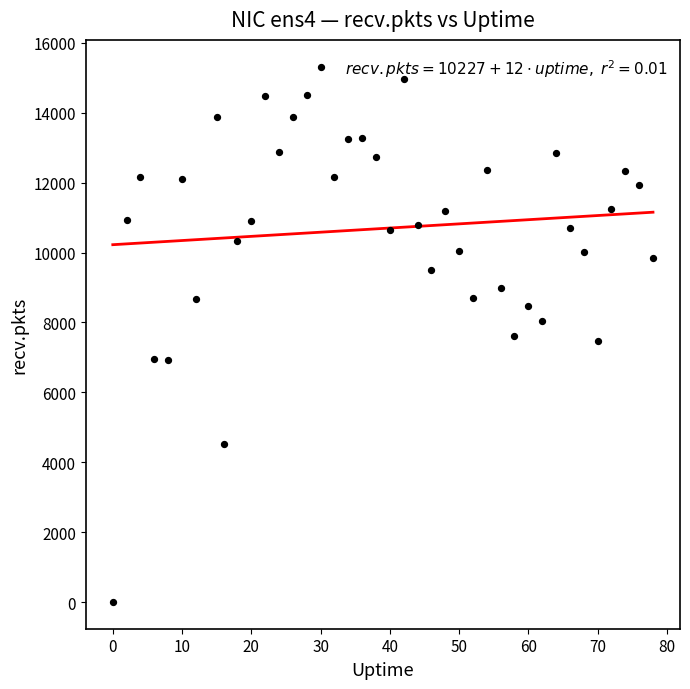

What is the range of X values (max minus min)?

78